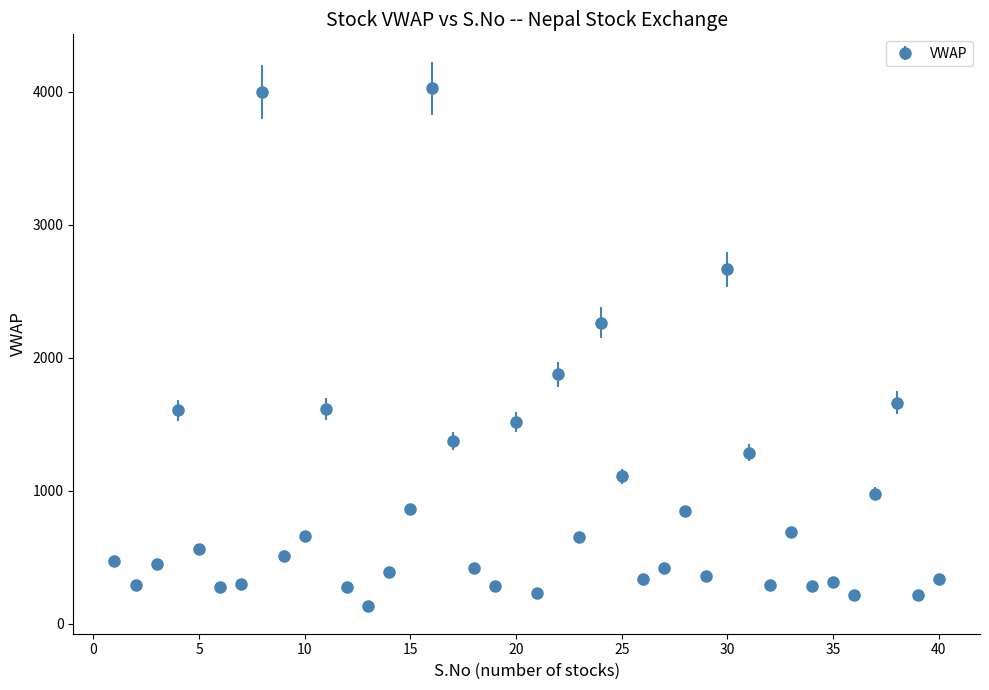

What is the value of the 30th point from the left?

2665.3